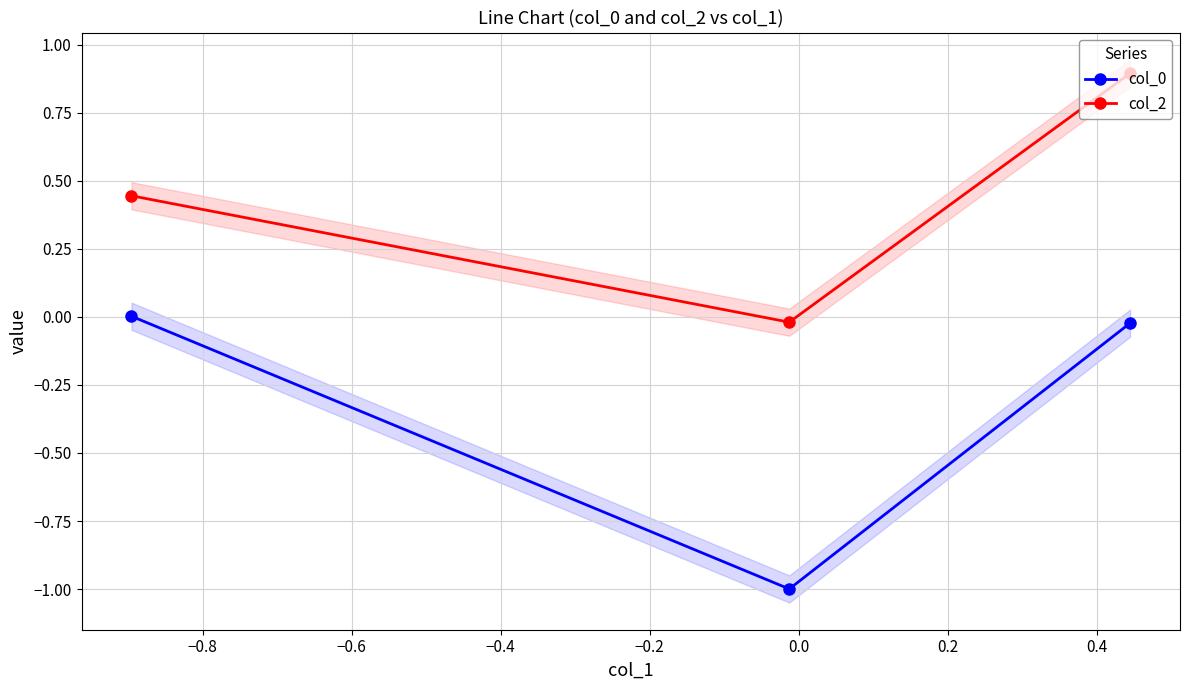

How many data points does each series have?

3